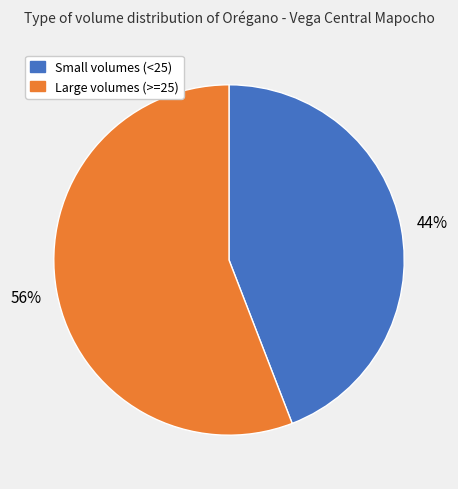

True or false: Small volumes (<25) accounts for 44% of the total.

True